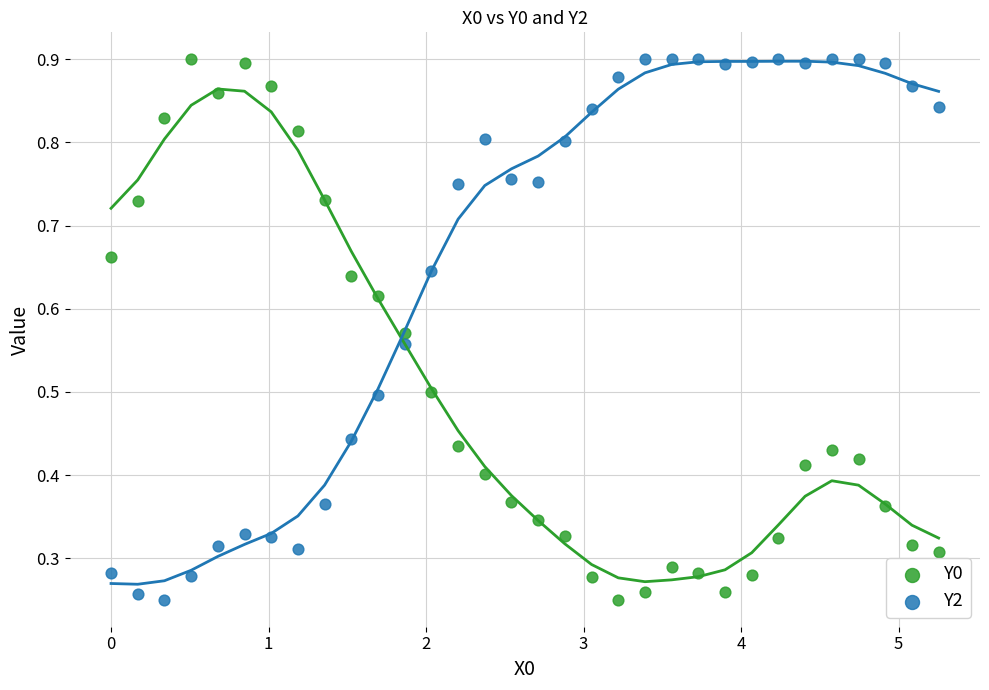

What are all the series names shown in the legend?

Y0, Y2